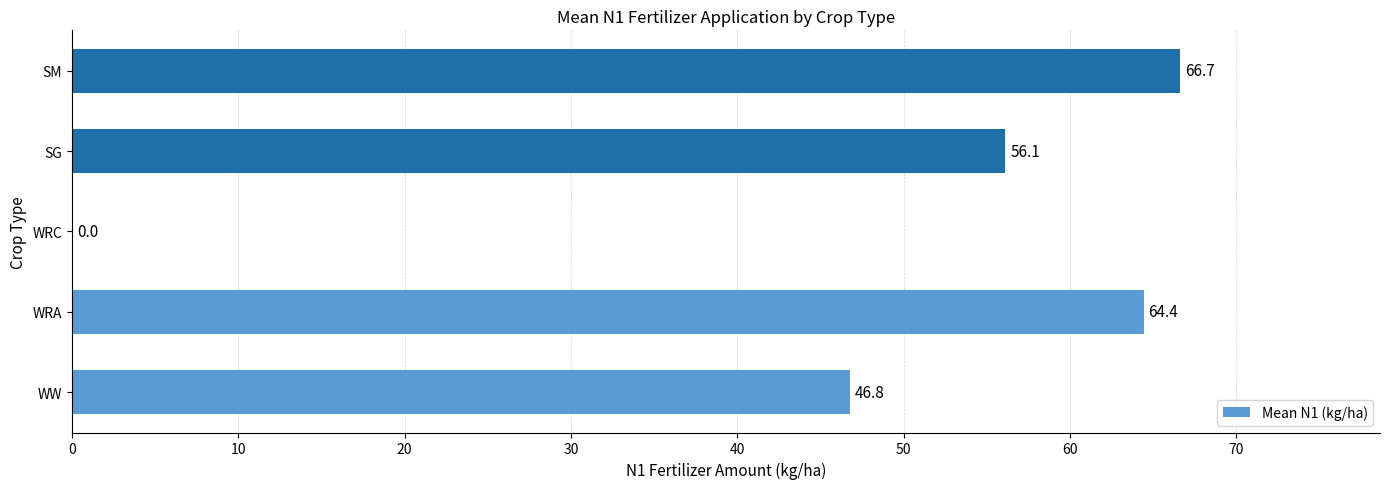

What is the sum of the values at SM and WRA?

131.1